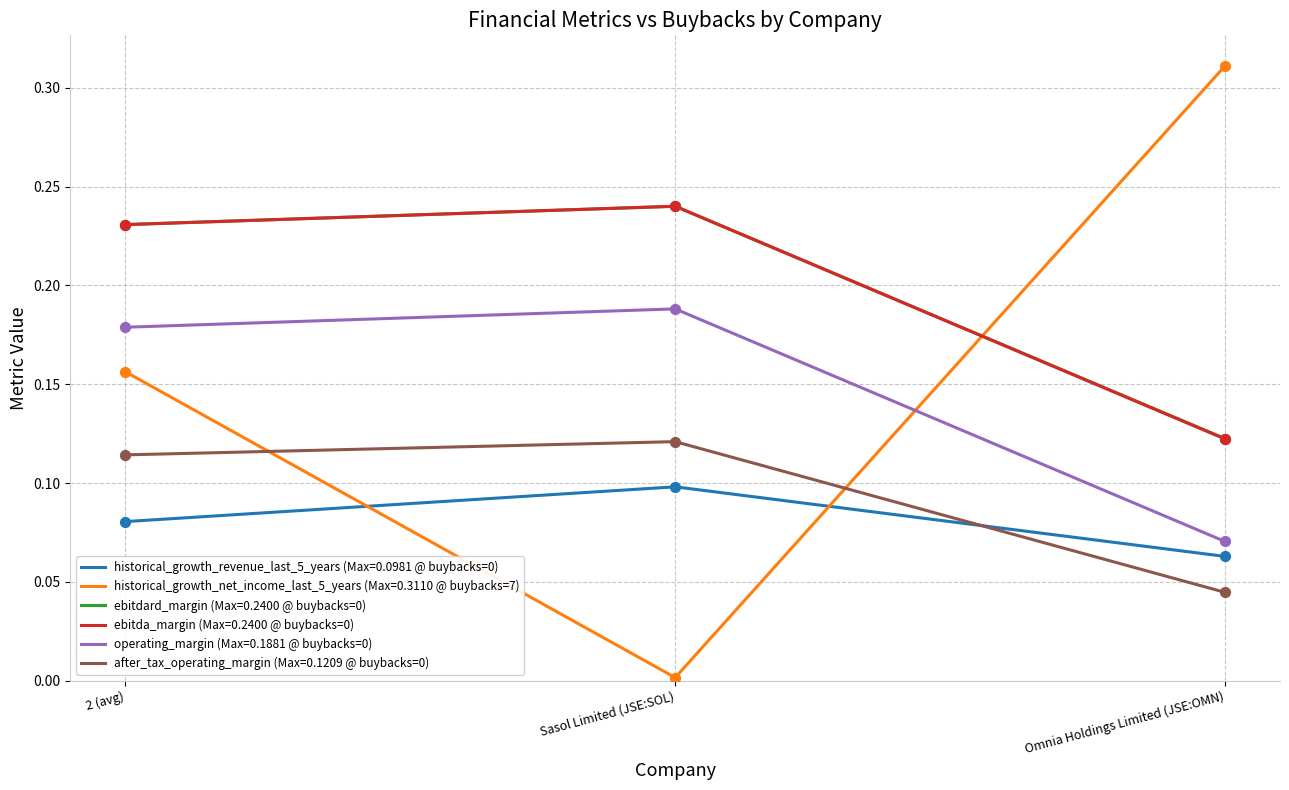

At which category is the sum across all series the highest?

2 (avg)